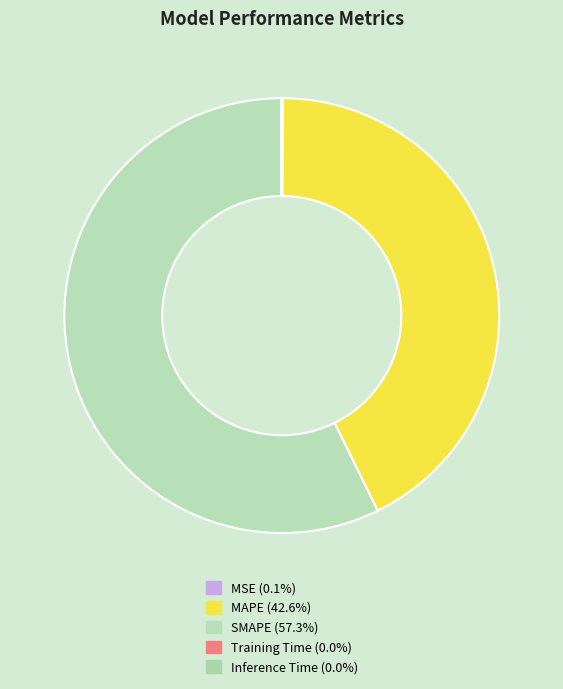

Is it true that MAPE is 43% of the pie?

True